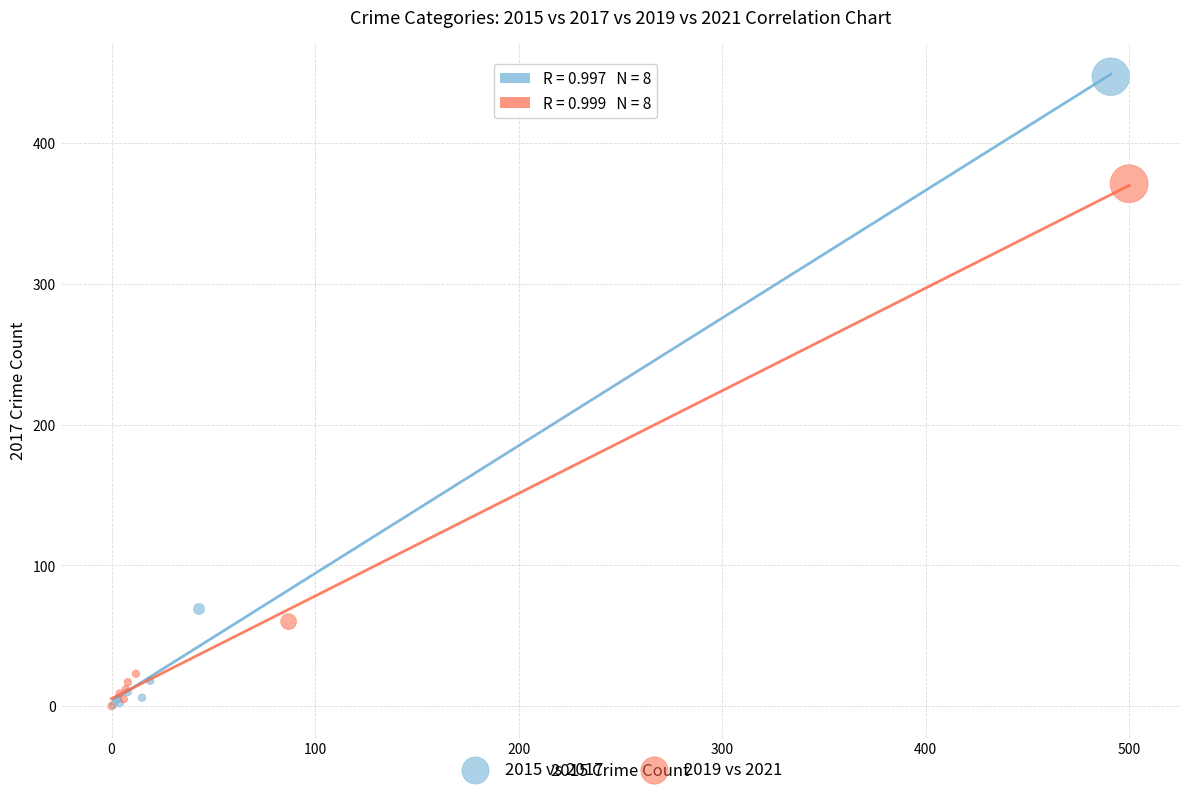

Which series has the largest Y range (max minus min)?

2015 vs 2017